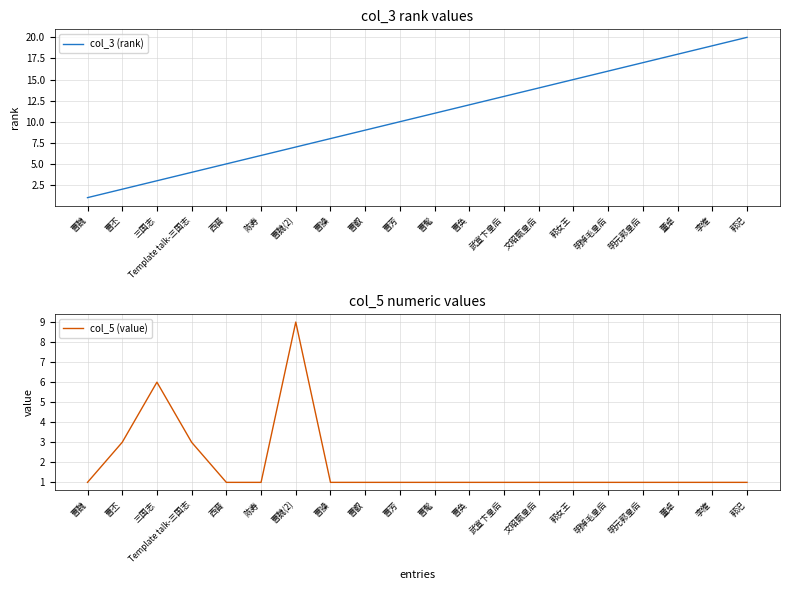

After their last crossing, which series has the higher values: col_3 (rank) or col_5 (value)?

col_3 (rank)